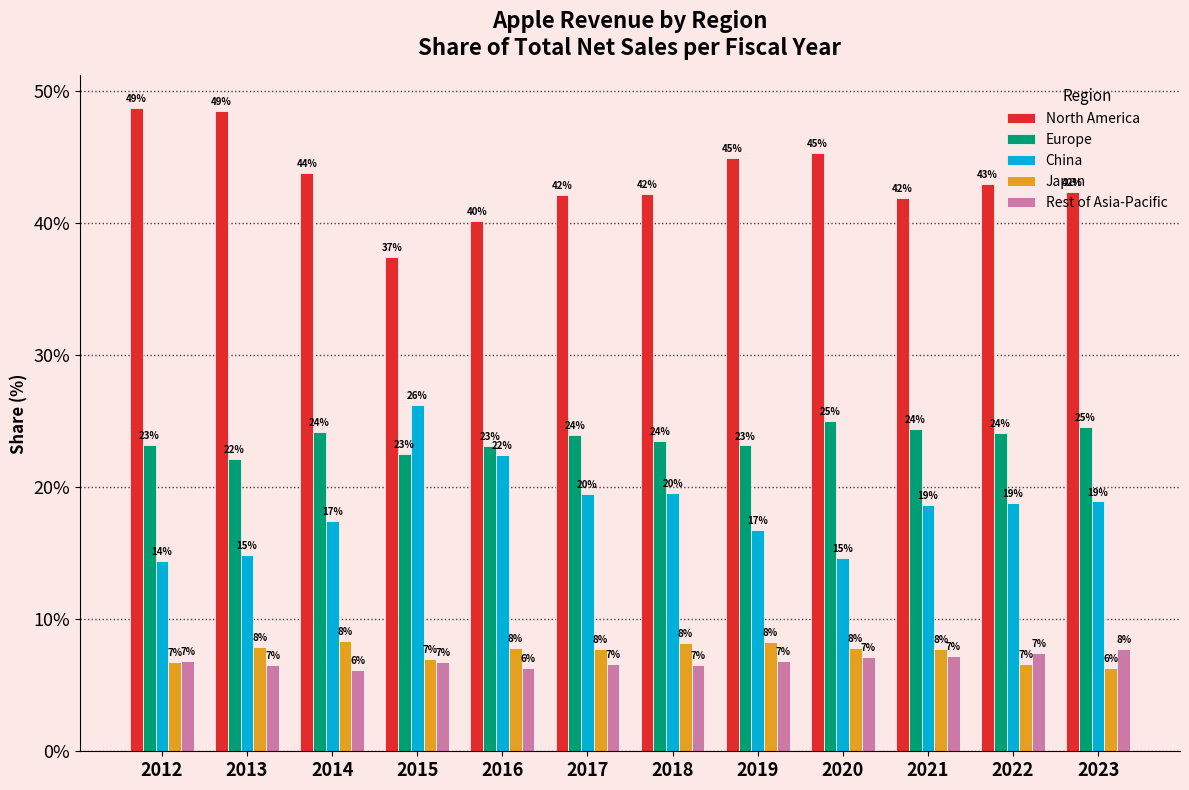

Where is Japan nearest to the value 7?

2015